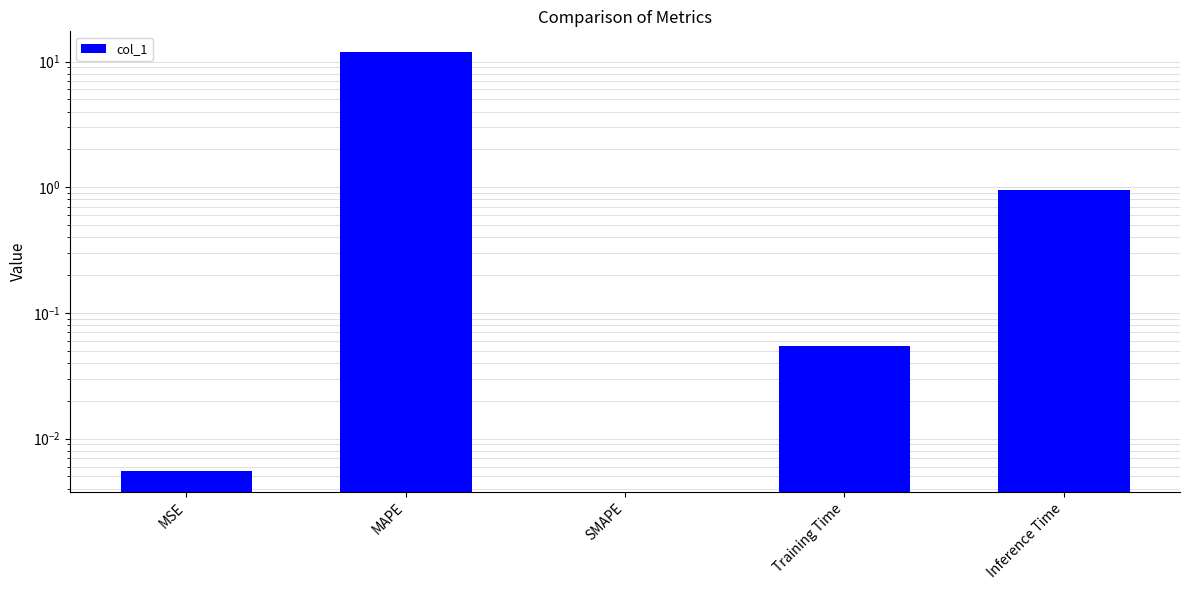

What position from the right is MSE?

5